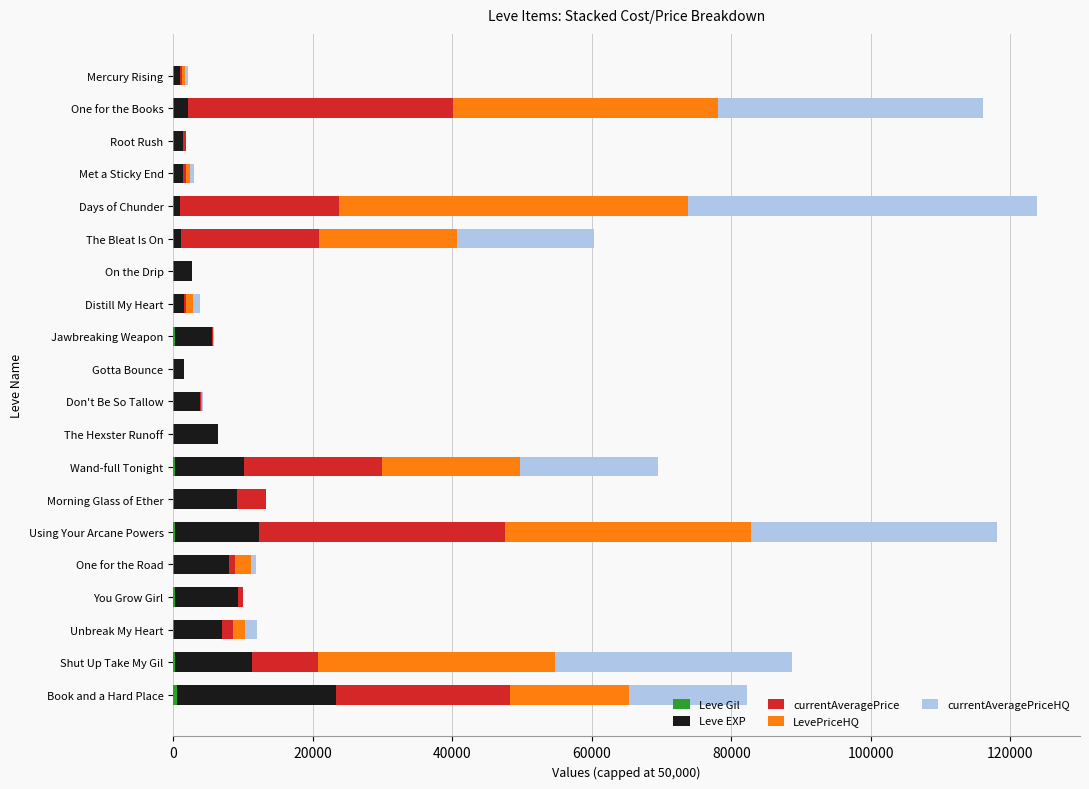

How many distinct data groups are displayed?

5